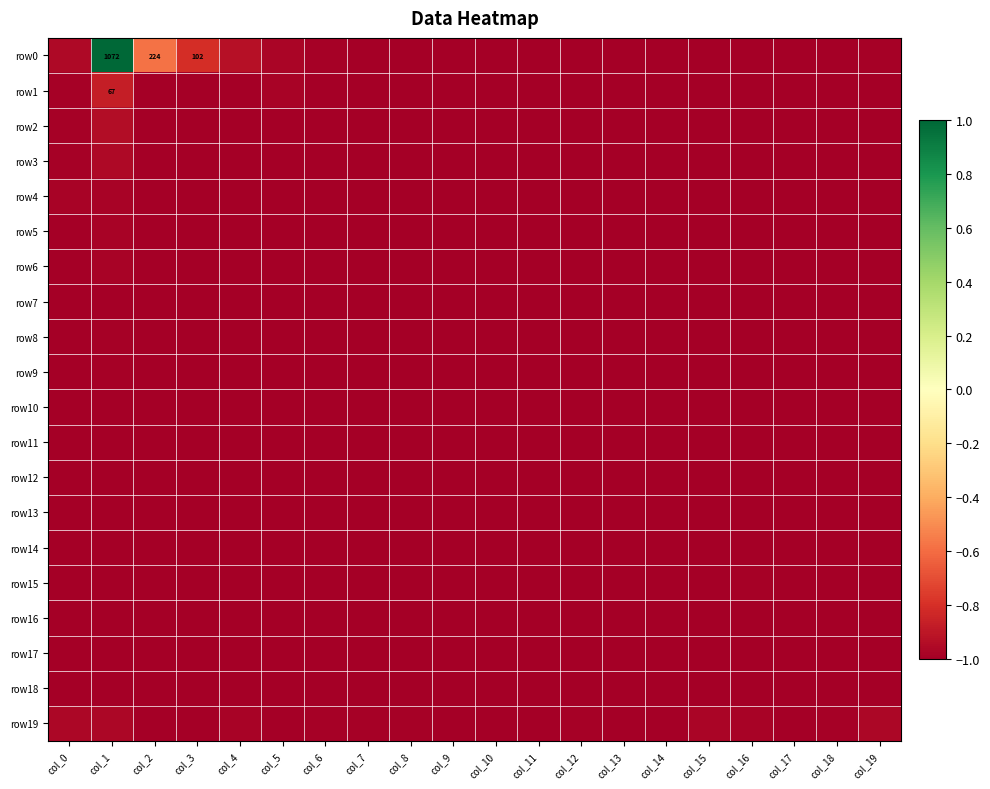

Which series has the largest total across all categories?

row0